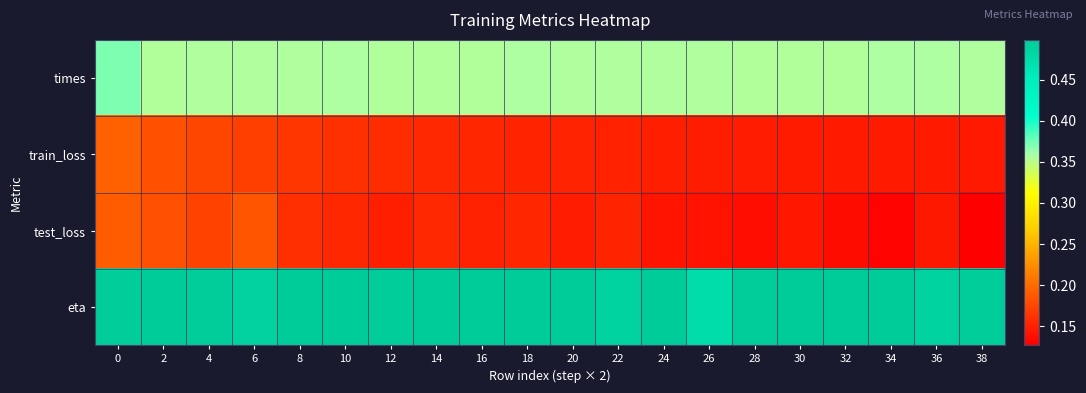

Reading left to right, transcribe all the data shown in this chart.

row_0: 0.4	0.4	0.4	0.4	0.4	0.4	0.4	0.4	0.4	0.4	0.4	0.4	0.4	0.4	0.4	0.4	0.4	0.4	0.4	0.4
row_1: 0.2	0.2	0.2	0.2	0.2	0.2	0.2	0.2	0.2	0.2	0.2	0.1	0.1	0.1	0.1	0.1	0.1	0.1	0.1	0.1
row_2: 0.2	0.2	0.2	0.2	0.2	0.2	0.1	0.2	0.1	0.2	0.1	0.2	0.1	0.1	0.1	0.1	0.1	0.1	0.1	0.1
row_3: 0.5	0.5	0.5	0.5	0.5	0.5	0.5	0.5	0.5	0.5	0.5	0.5	0.5	0.5	0.5	0.5	0.5	0.5	0.5	0.5